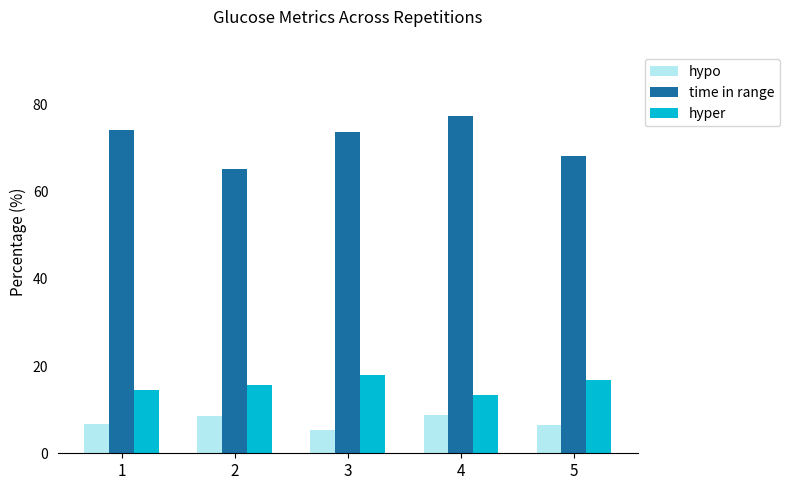

What is the value of the hypo bar at the 1st from the left?

6.7